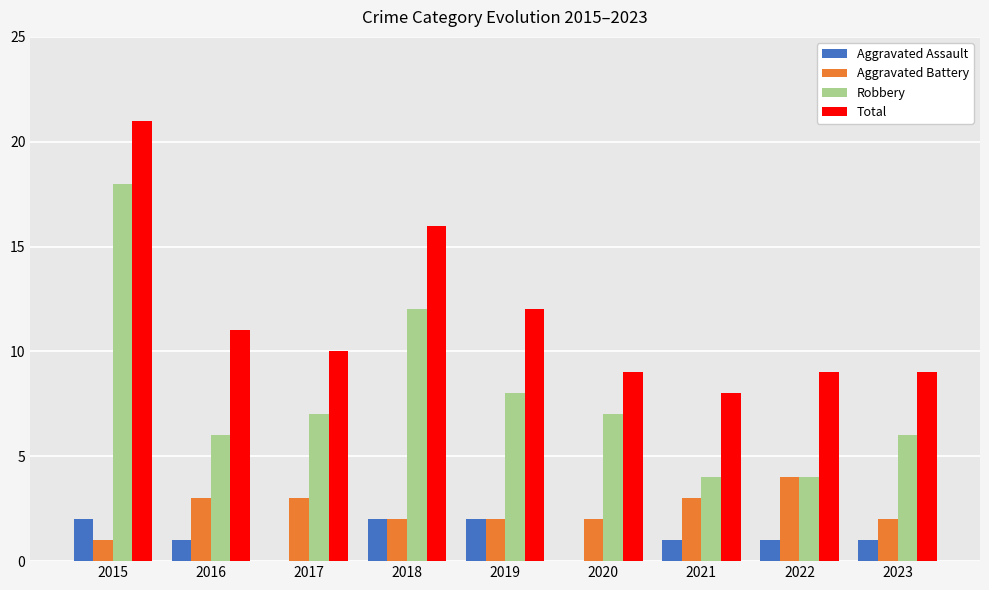

Read the Robbery value at 2015, to the nearest 5.

20